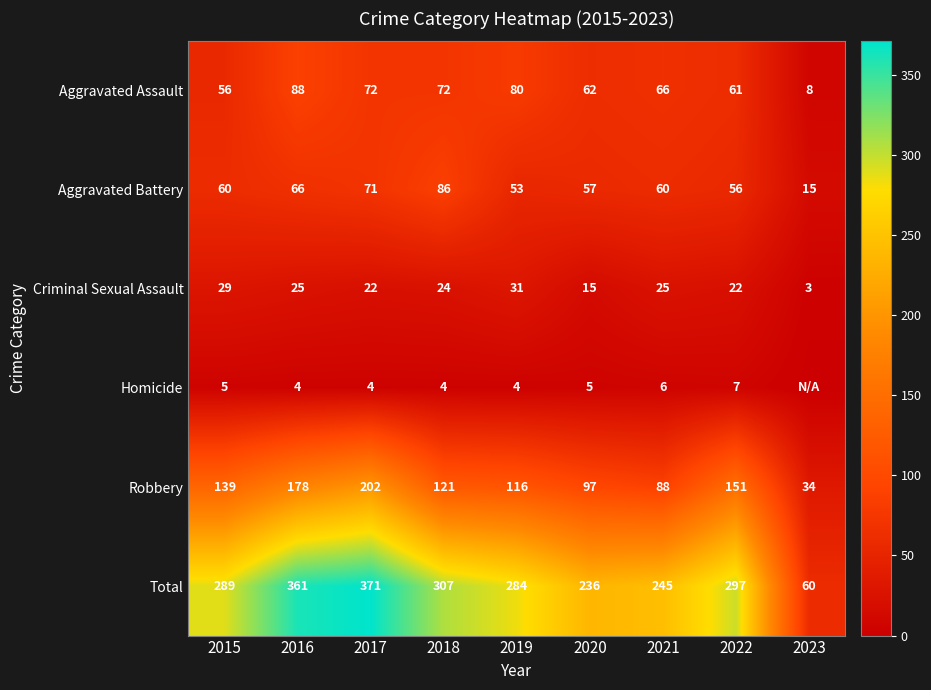

What is the difference between the highest and lowest values at 2019?

280